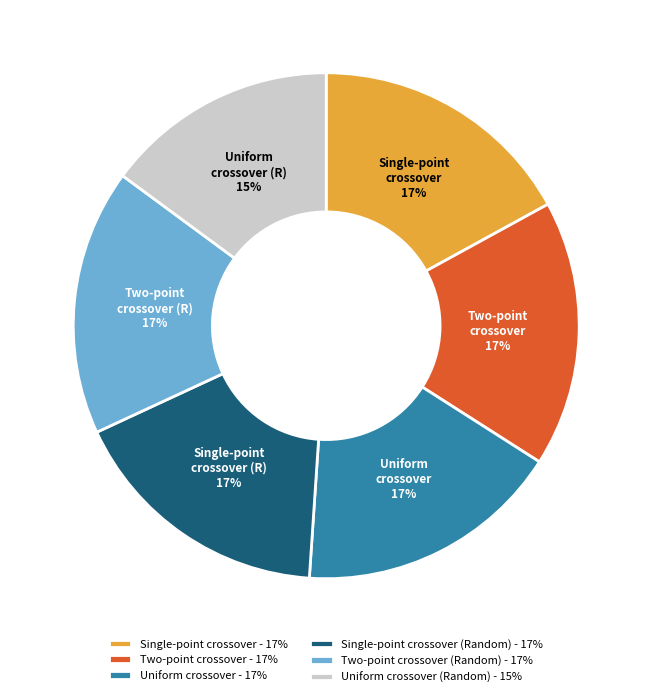

Count the number of slices in the pie.

6